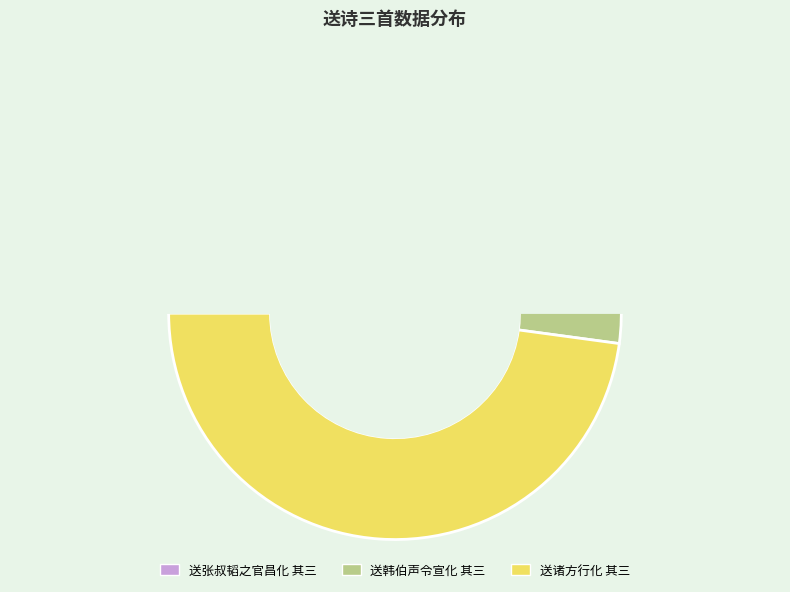

What is the change in value from 送张叔韬之官昌化 其三 to 送诸方行化 其三?

+509285